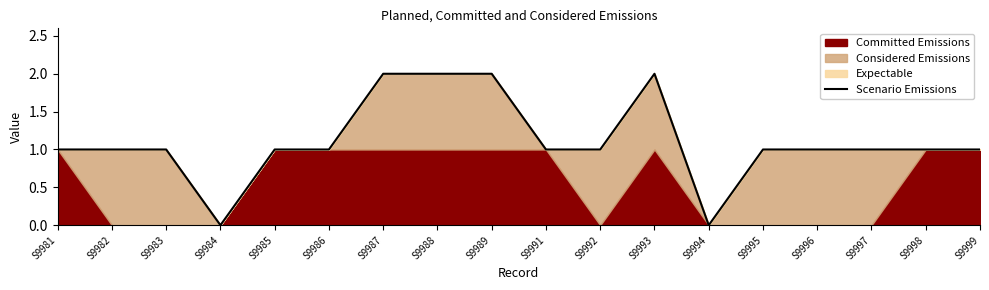

At which category does the data reach its first local valley?

S9984